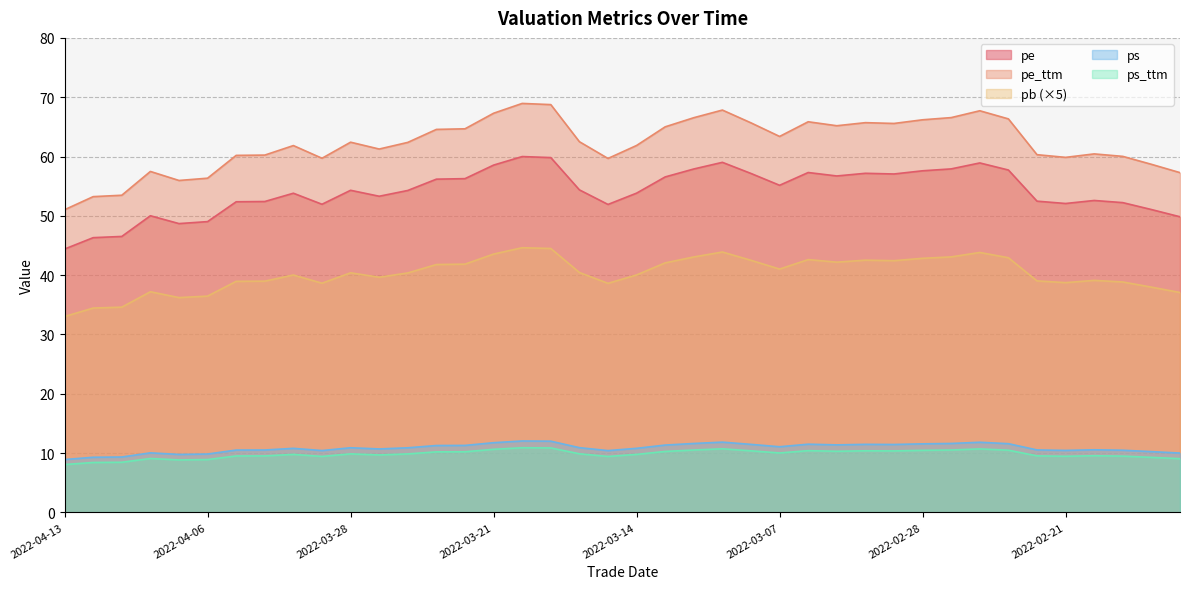

What is the minimum value shown in the chart?

8.1